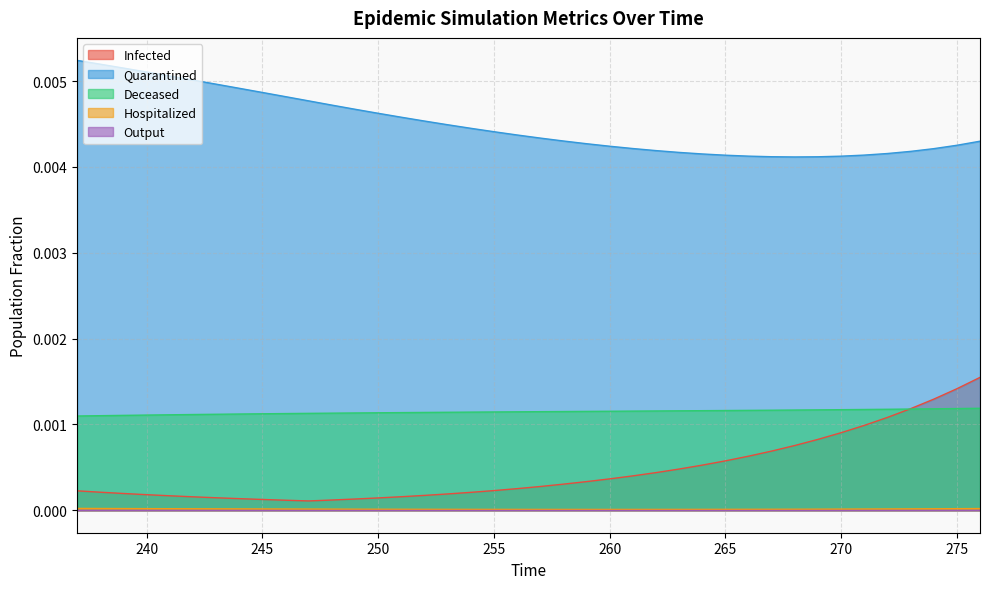

How many interior local valleys does the Quarantined series have?

1